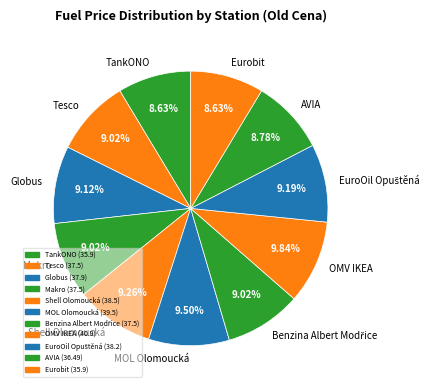

Do AVIA and Shell Olomoucká together represent more than half of the pie?

No